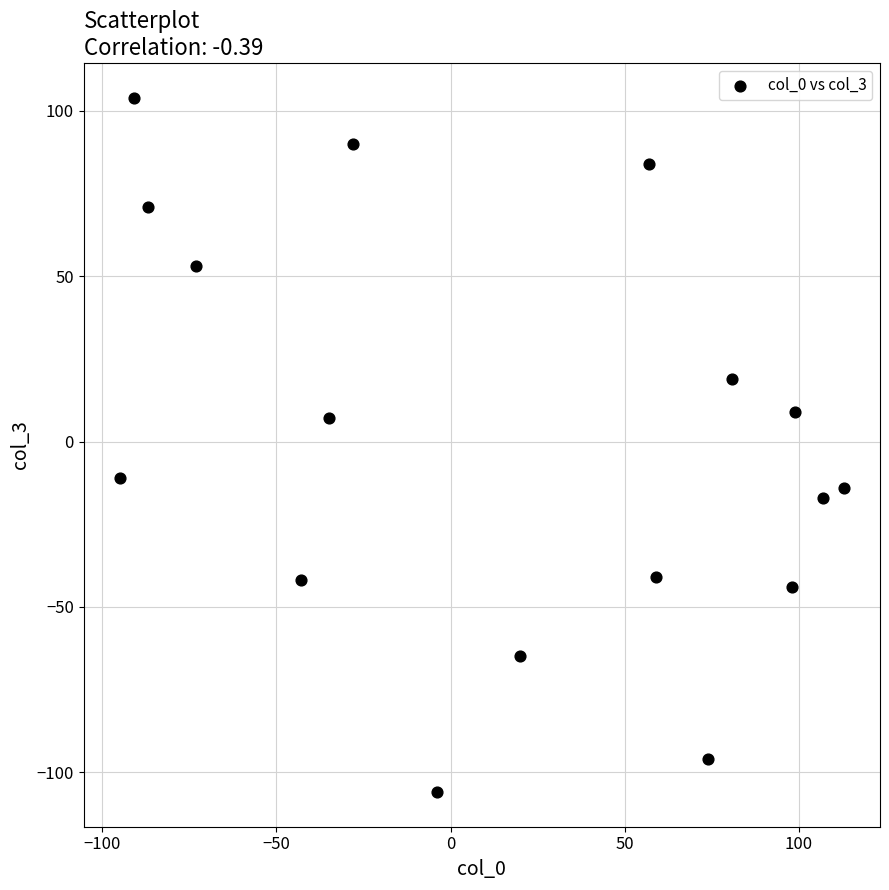

What is the range of X values (max minus min)?

208